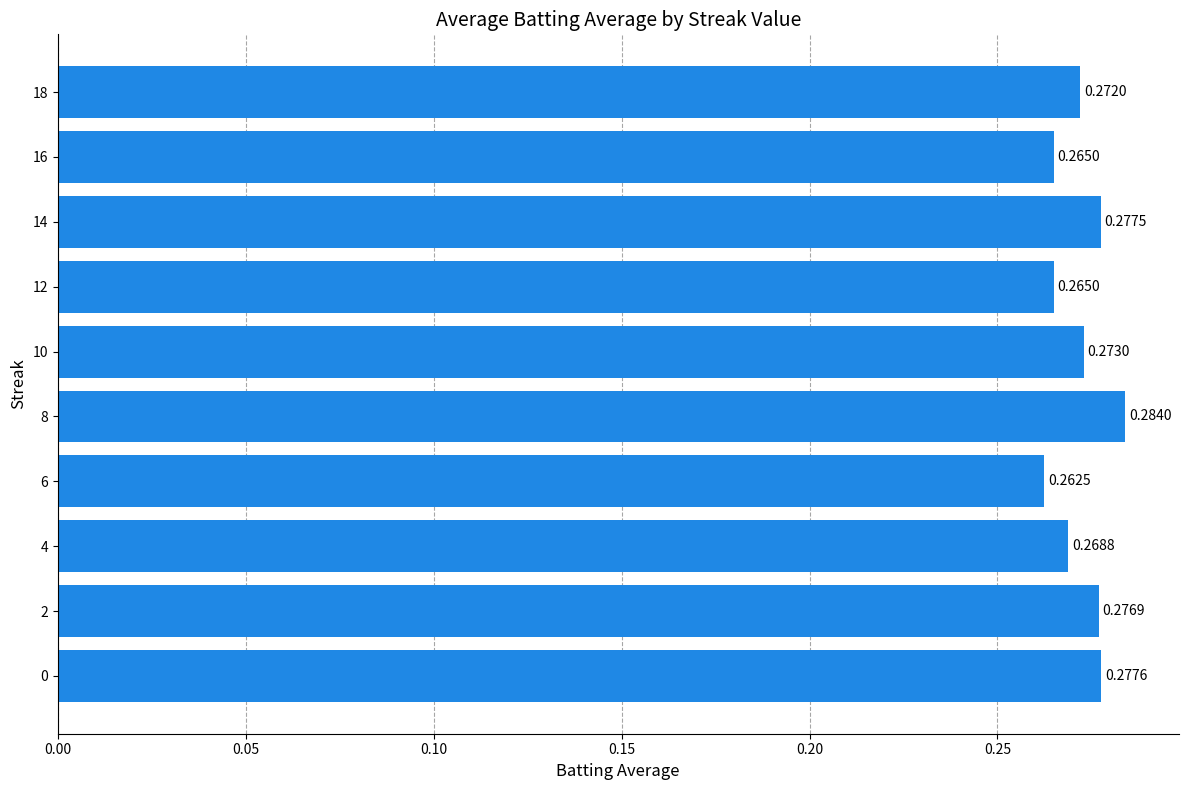

Are the bars grouped side by side (vs. stacked)?

No